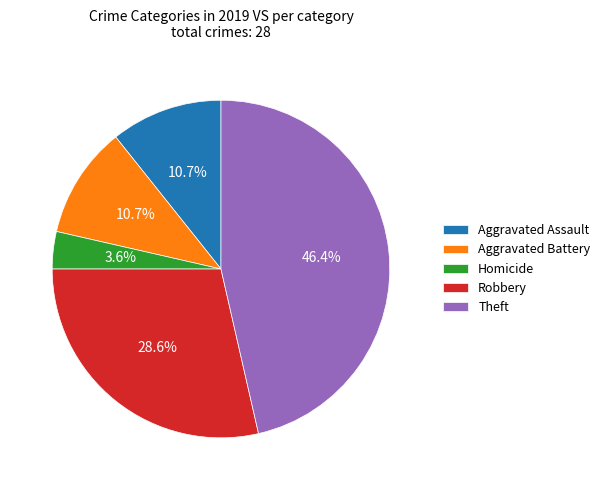

Is Homicide the majority of the pie?

No